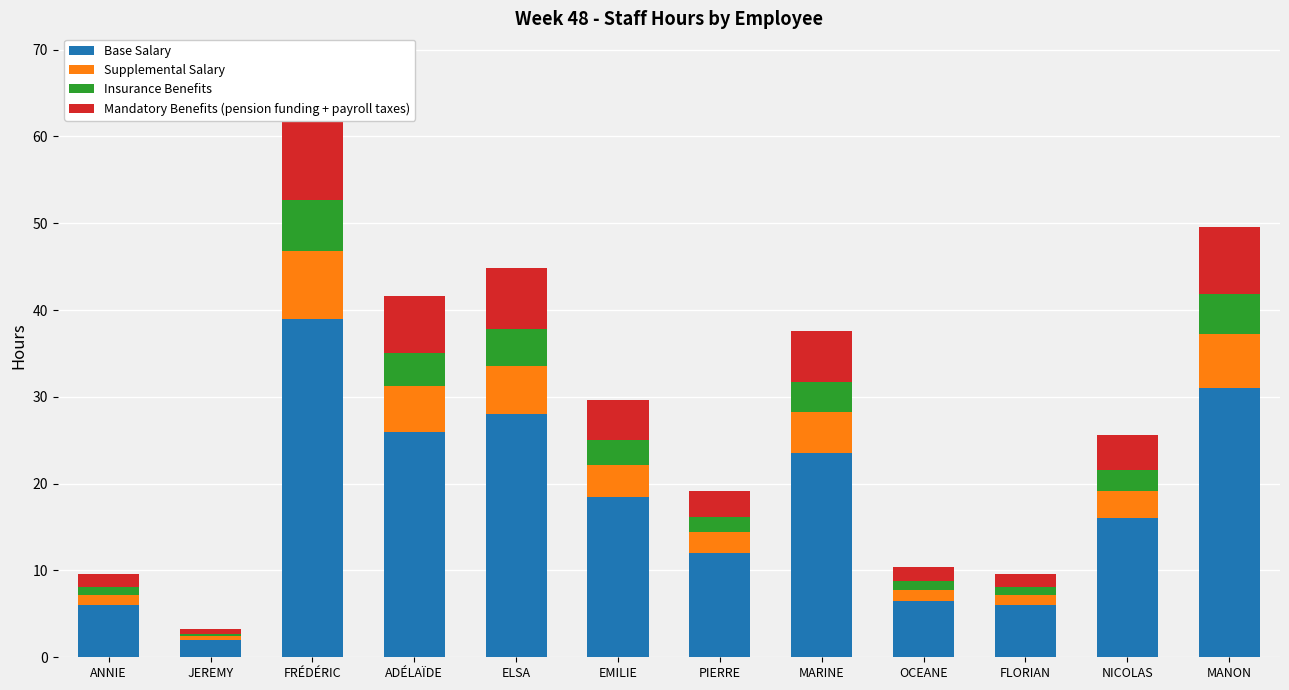

Is the value of Insurance Benefits at FRÉDÉRIC greater than the value of Base Salary at ELSA?

No